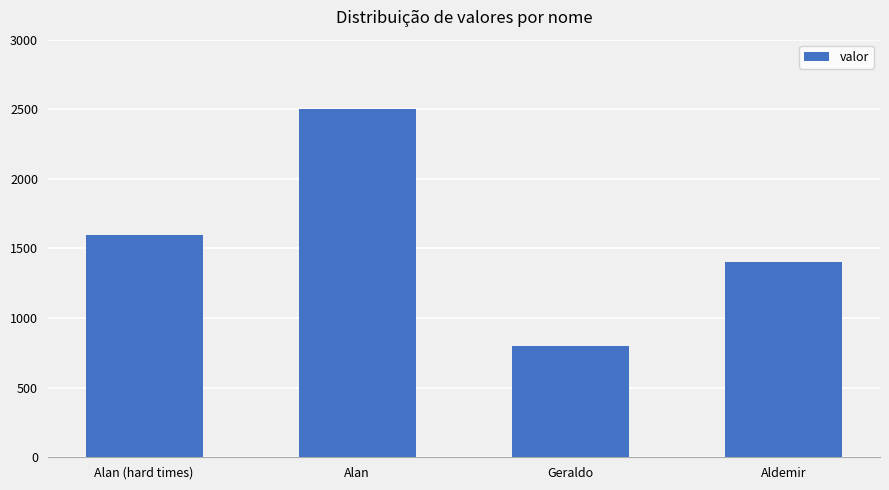

What is the difference between the values at Aldemir and Alan (hard times)?

200